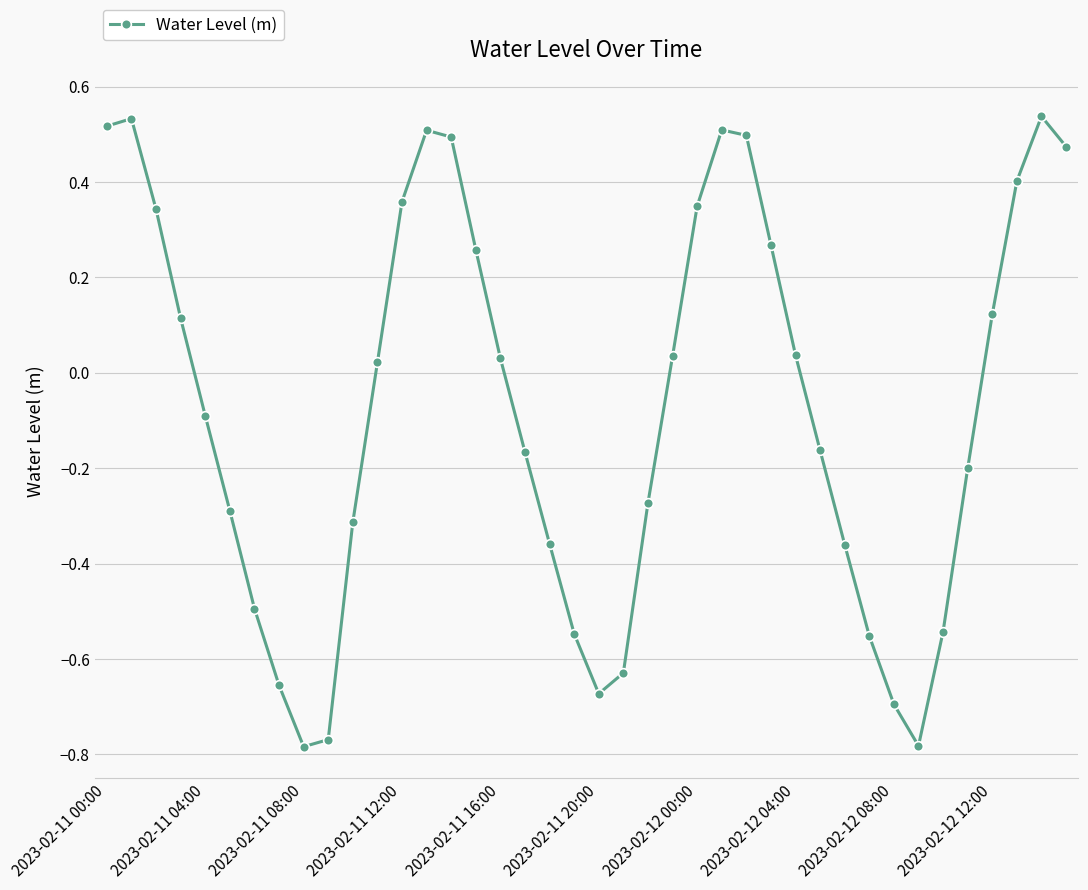

How many points are lower than both their immediate neighbors (excluding endpoints)?

3